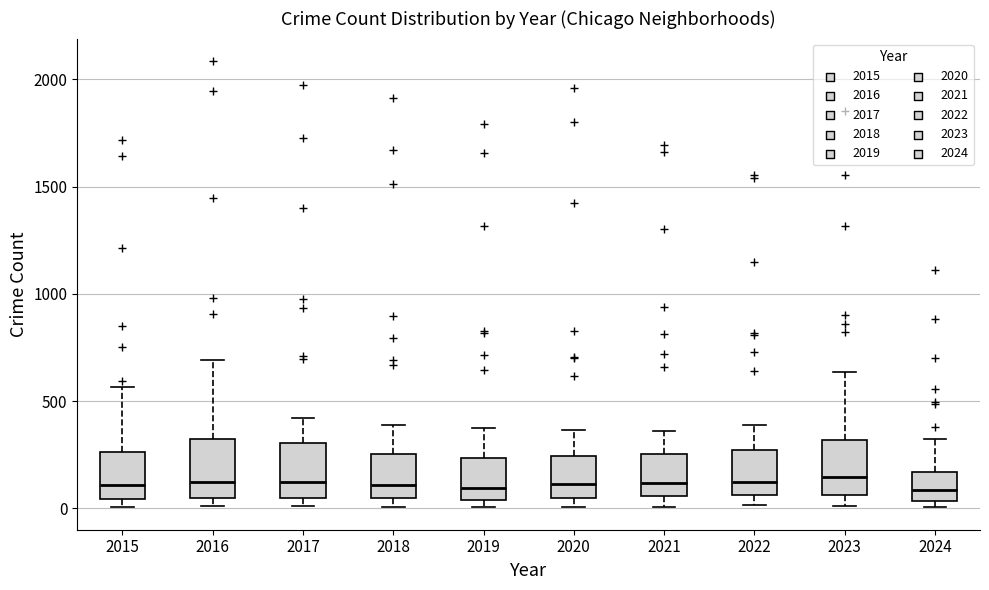

Reading left to right, transcribe this box plot: for each box, give where its median line is, the range the box spans, and where its two whiskers end, as read against the y-axis. The values are not printed on the chart, so give them approximately, as read against the axis.

2015: median 100, box 50 to 250, whiskers 0 to 550
2016: median 150, box 50 to 300, whiskers 0 to 700
2017: median 100, box 50 to 300, whiskers 0 to 400
2018: median 100, box 50 to 250, whiskers 0 to 400
2019: median 100, box 50 to 250, whiskers 0 to 400
2020: median 100, box 50 to 250, whiskers 0 to 350
2021: median 100, box 50 to 250, whiskers 0 to 350
2022: median 100, box 50 to 250, whiskers 0 to 400
2023: median 150, box 50 to 300, whiskers 0 to 650
2024: median 100, box 50 to 150, whiskers 0 to 300